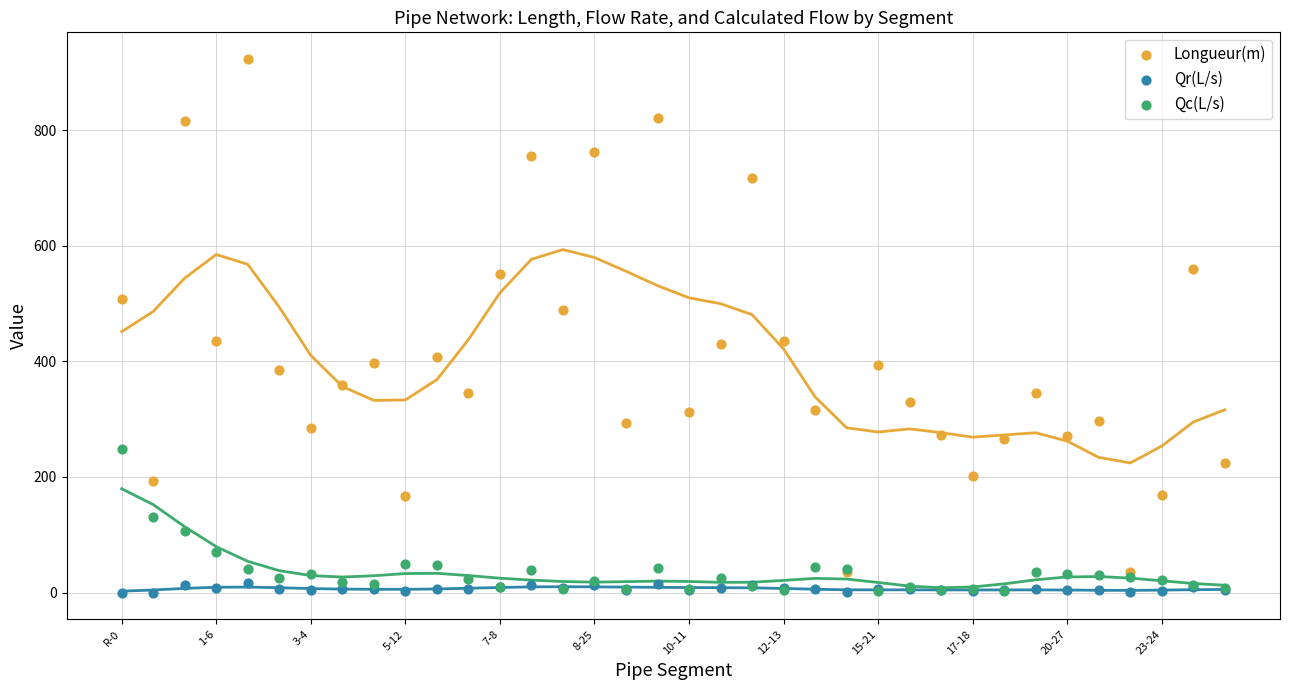

Which series has the widest spread of Y values?

Longueur(m)